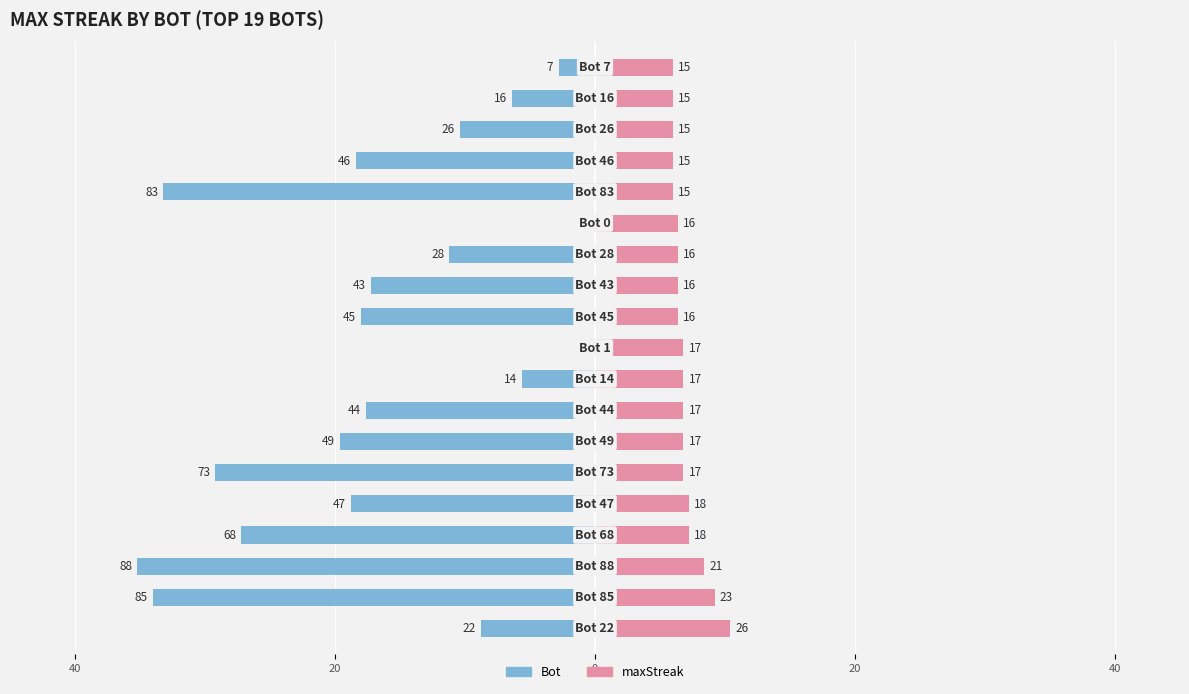

Between 8 and 18, which series saw the biggest shift?

Bot